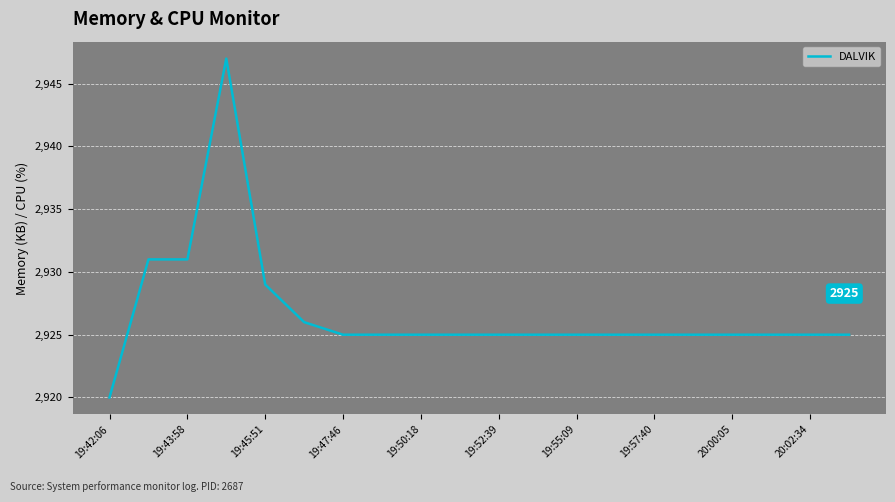

What is the difference between the maximum and minimum values?

27